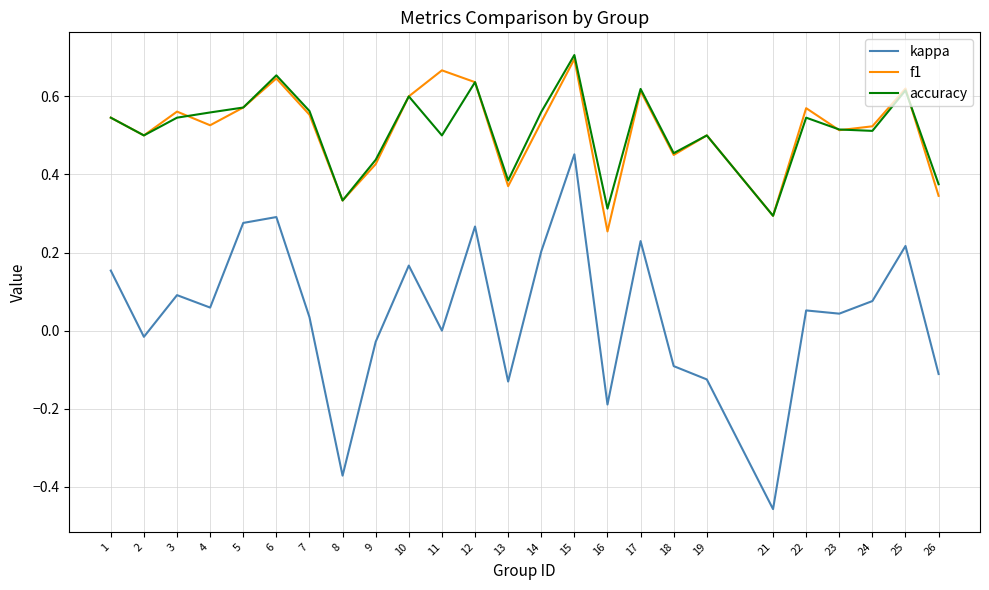

At which label does f1 reach its peak?

15